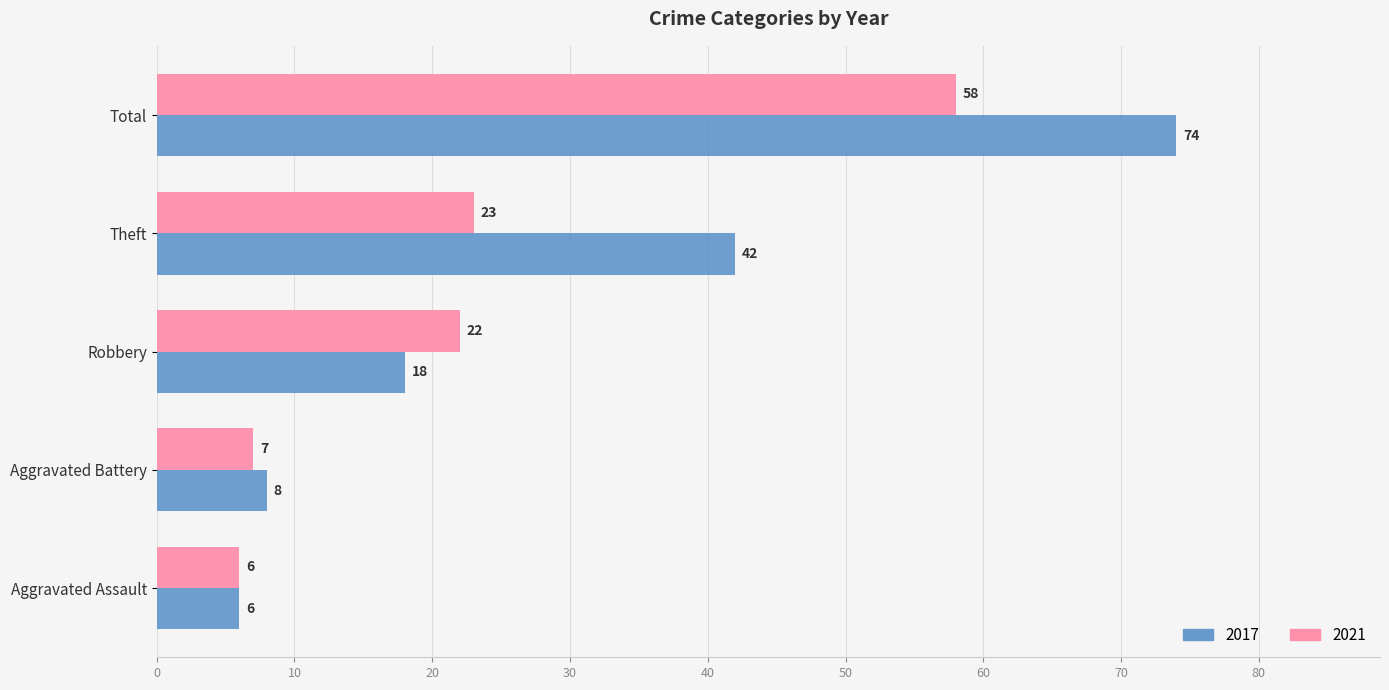

What is the greatest value displayed?

74